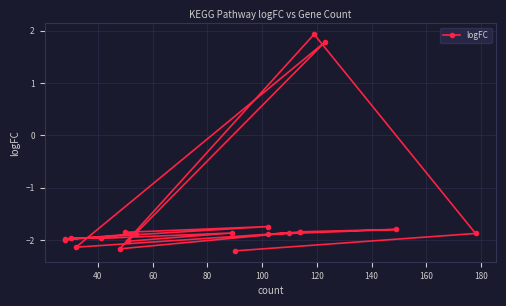

Where does the data first go above -1?

60